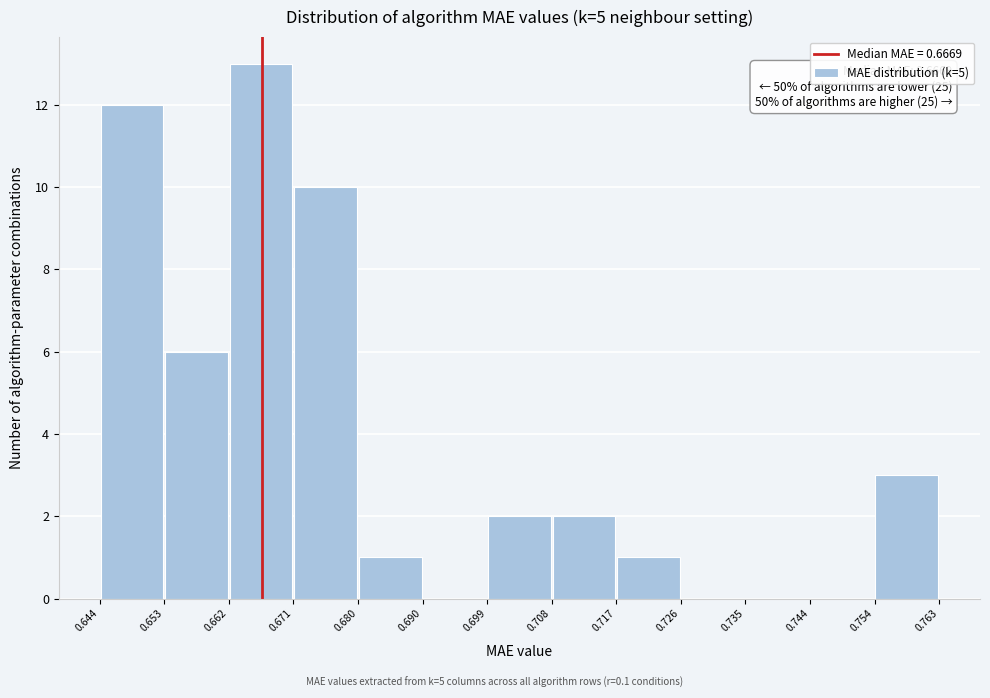

Over which range of the x-axis is the bar tallest?

0.662 to 0.671